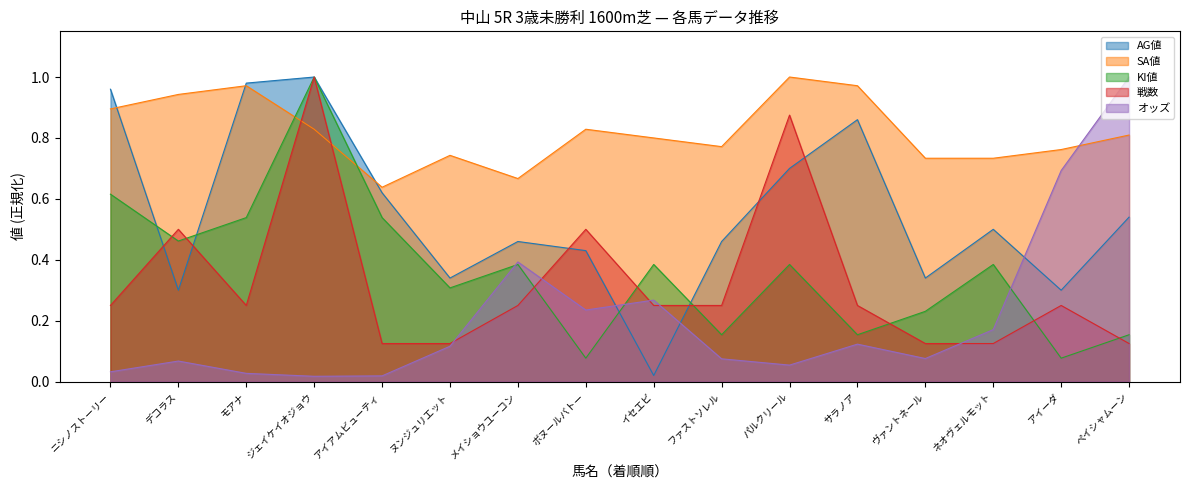

True or false: KI値 has a value of 0.4 at パルクリール.

True